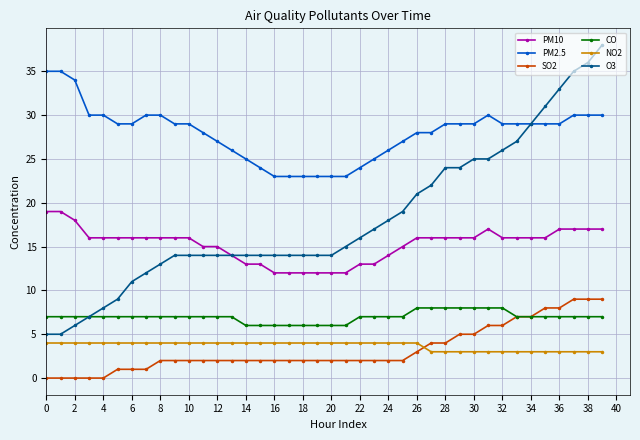

How many categories are shown in the chart?

40